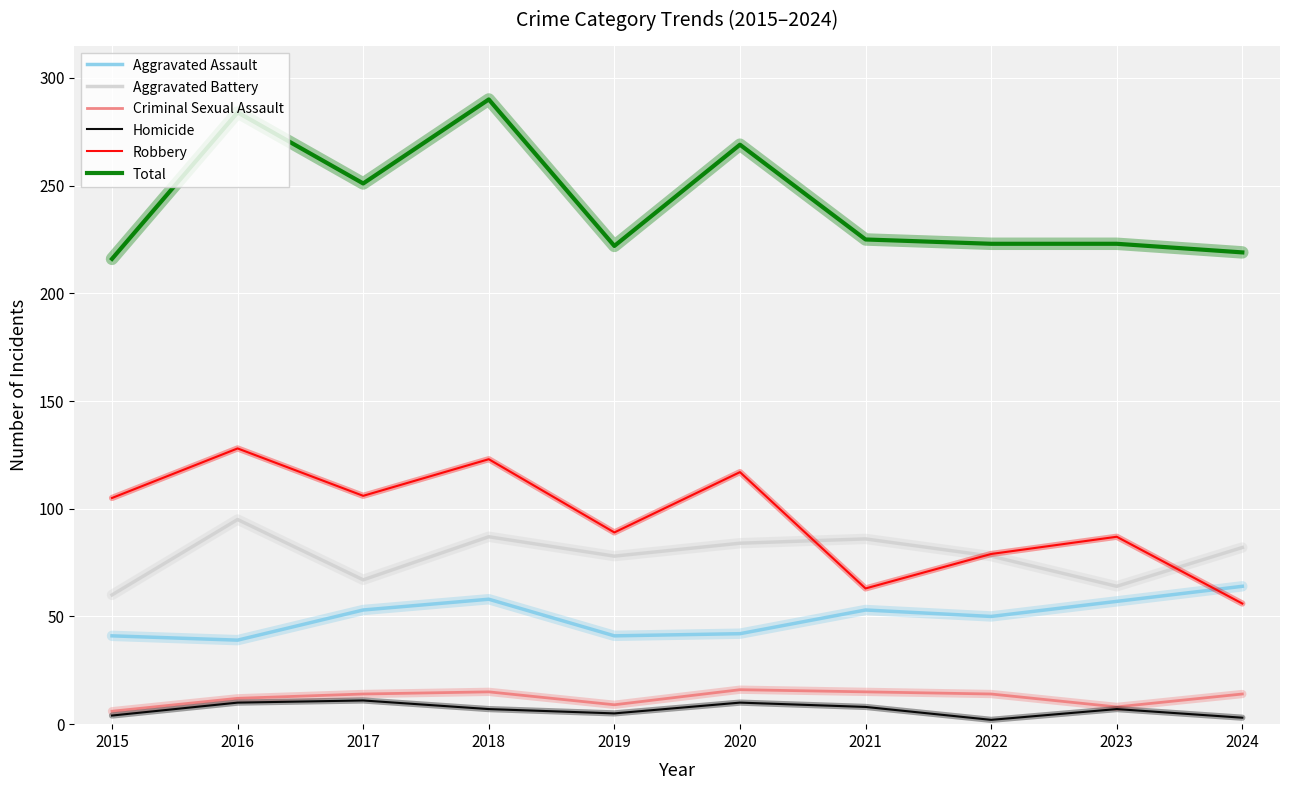

At which label does Homicide first exceed 7?

2016